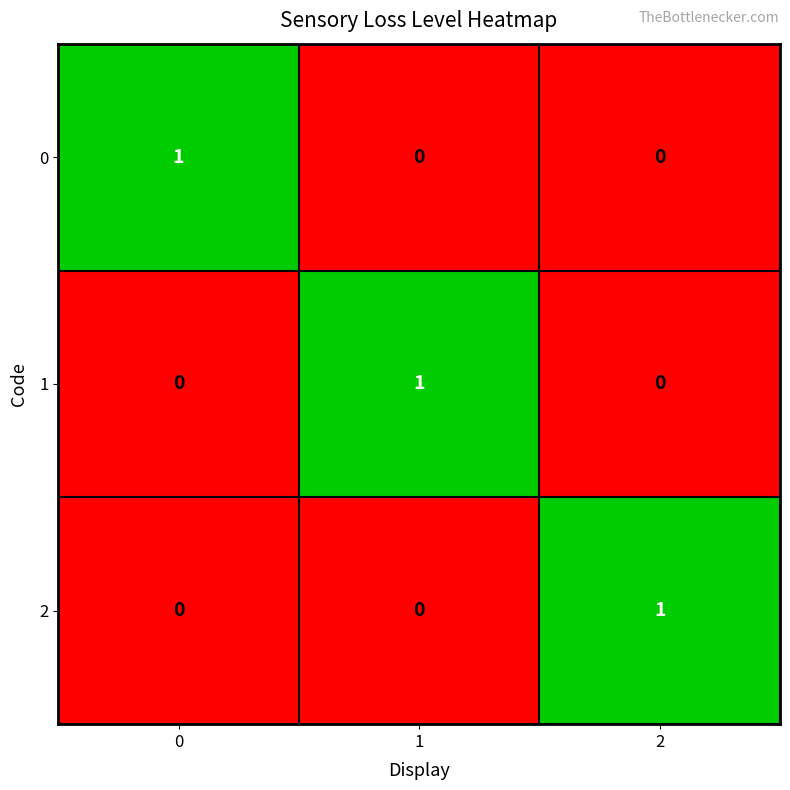

Is it true that 0 equals 0 at 0?

False